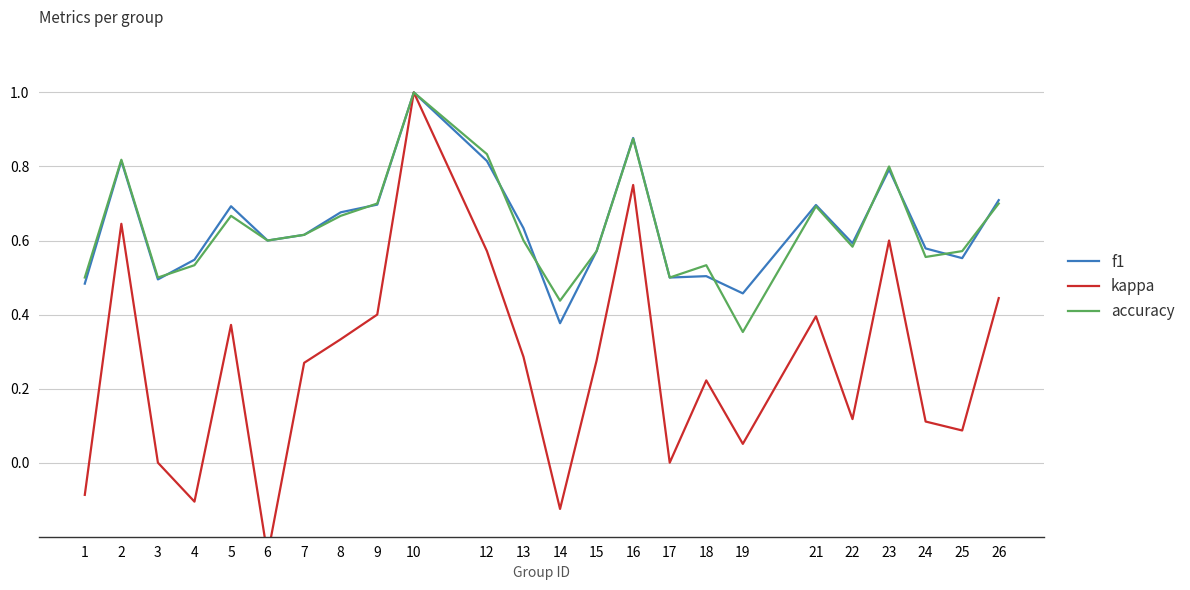

What is the sum of all f1 values?

15.3